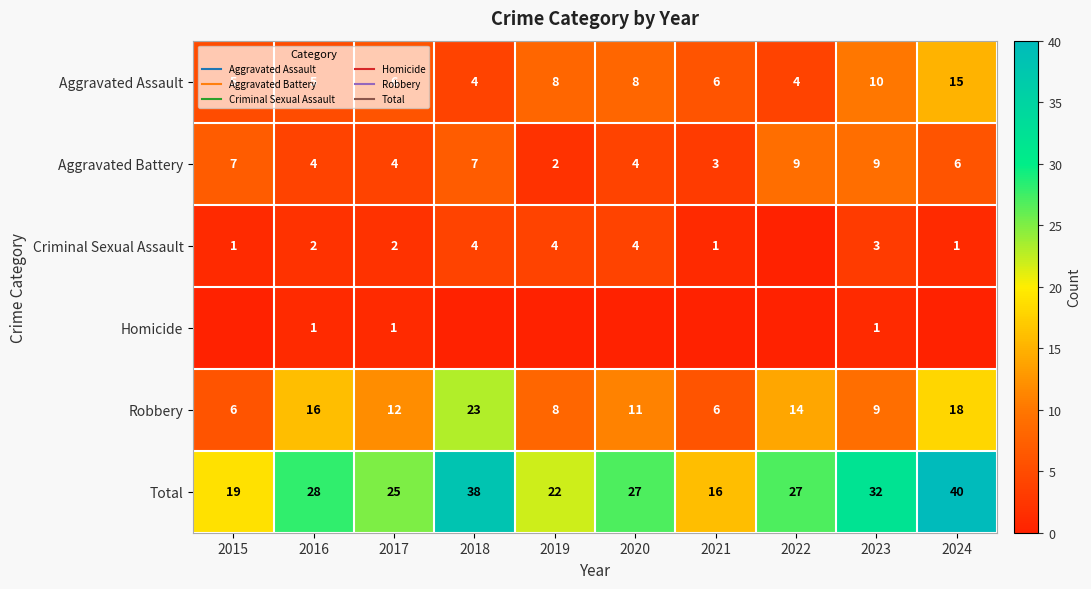

Between 2021 and 2024, which is larger?

2024